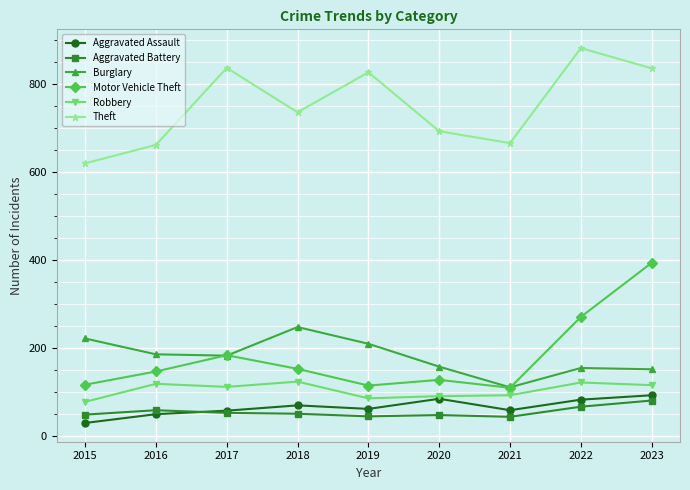

What is the total value across all series at 2022?

1574